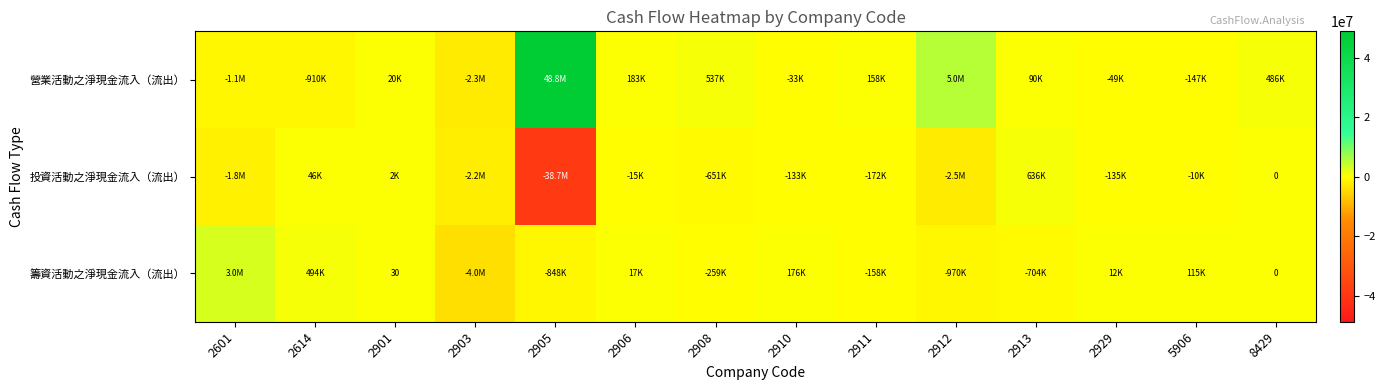

The 營業活動之淨現金流入（流出） series shows 90424 at 2913. True or false?

True